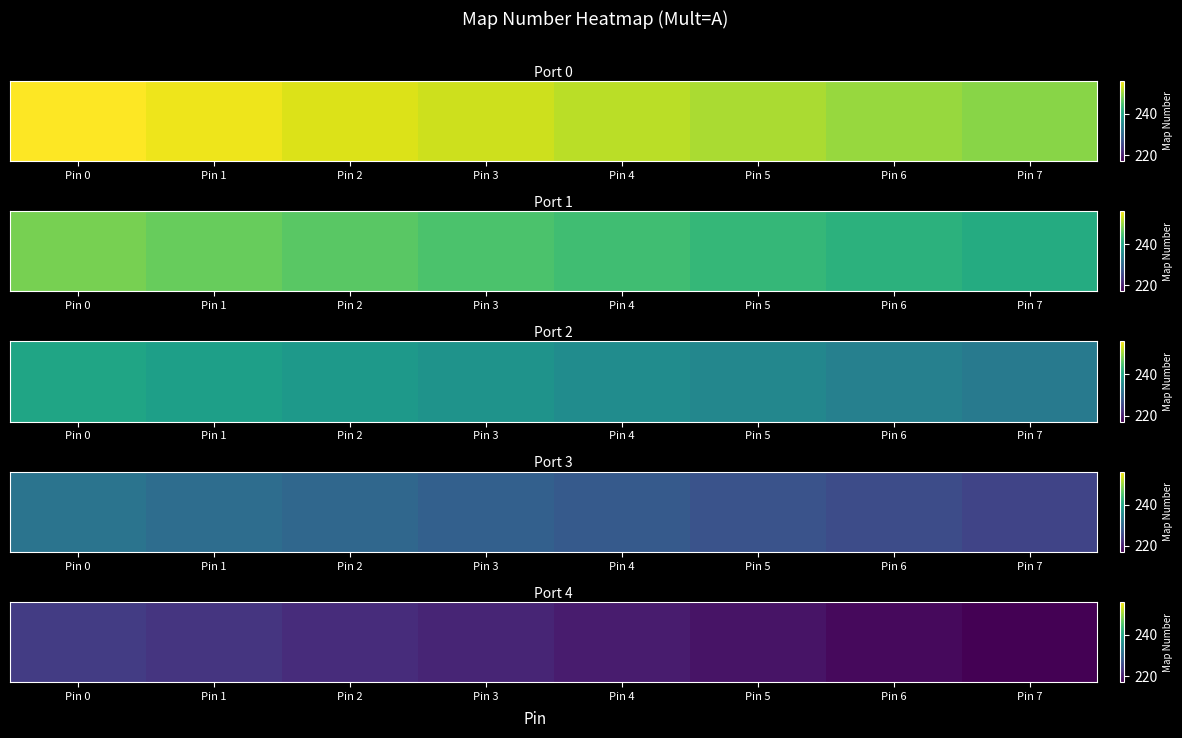

At which label is the value closest to 220?

Pin 4